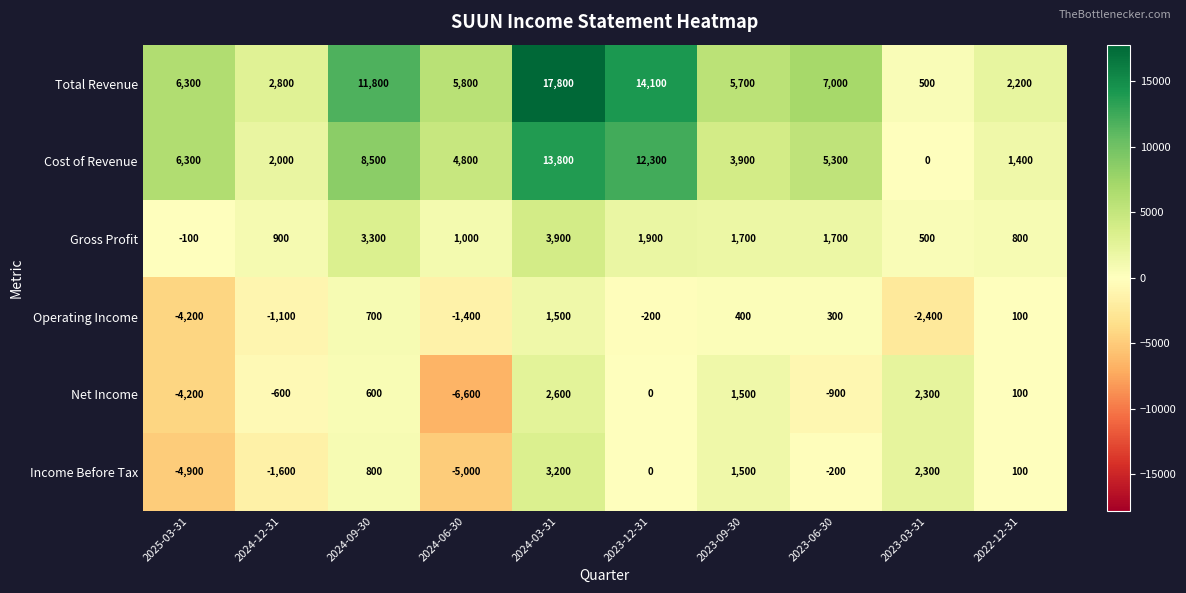

The value of Net Income at 2024-12-31 is -600. True or false?

True